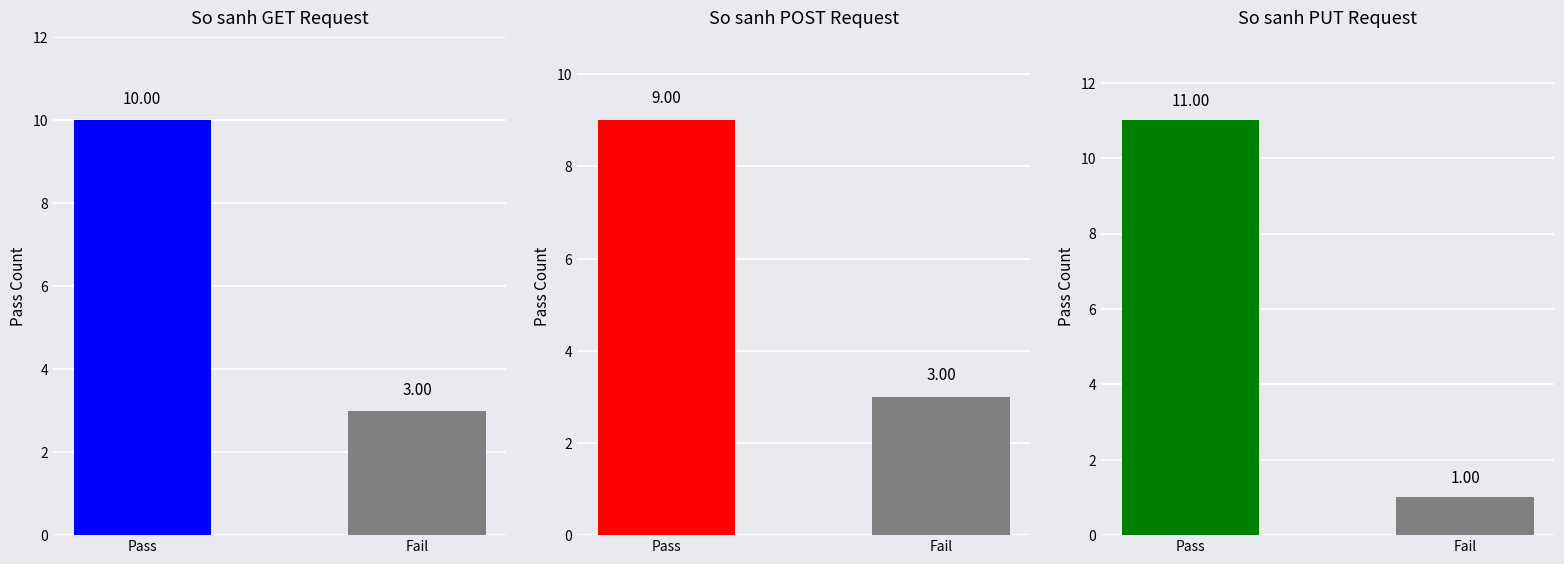

At which category is the sum across all series the highest?

Pass